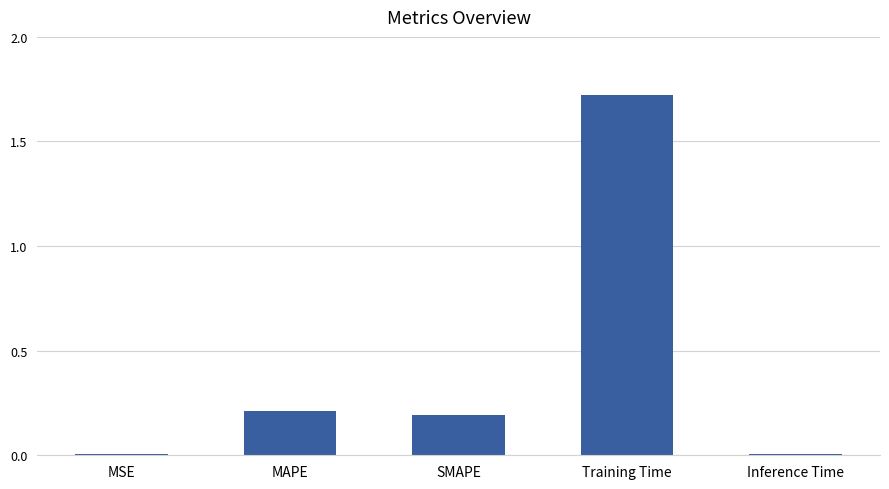

How many bars are there in total?

5